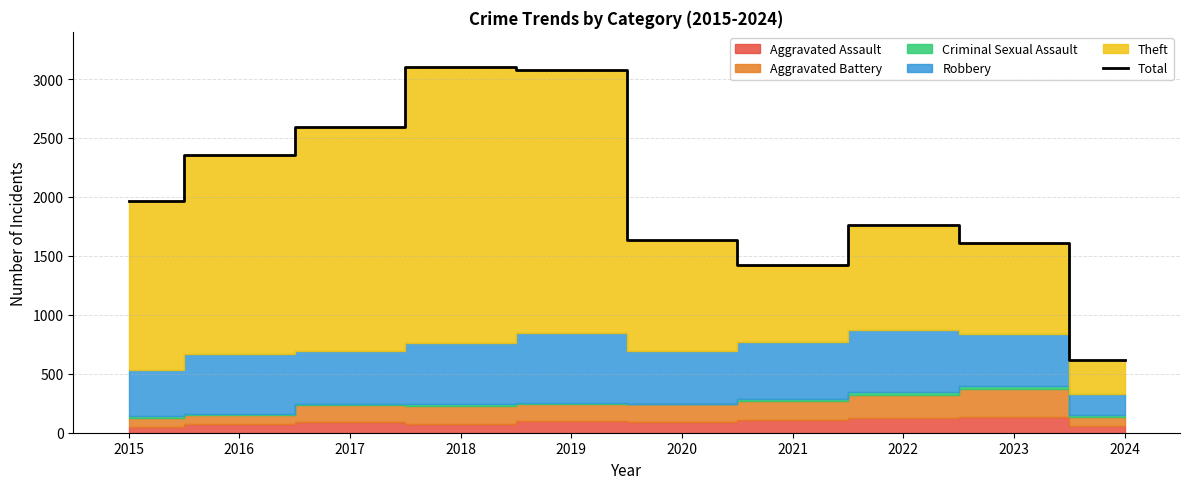

Which category has the lowest value across all series?

2024